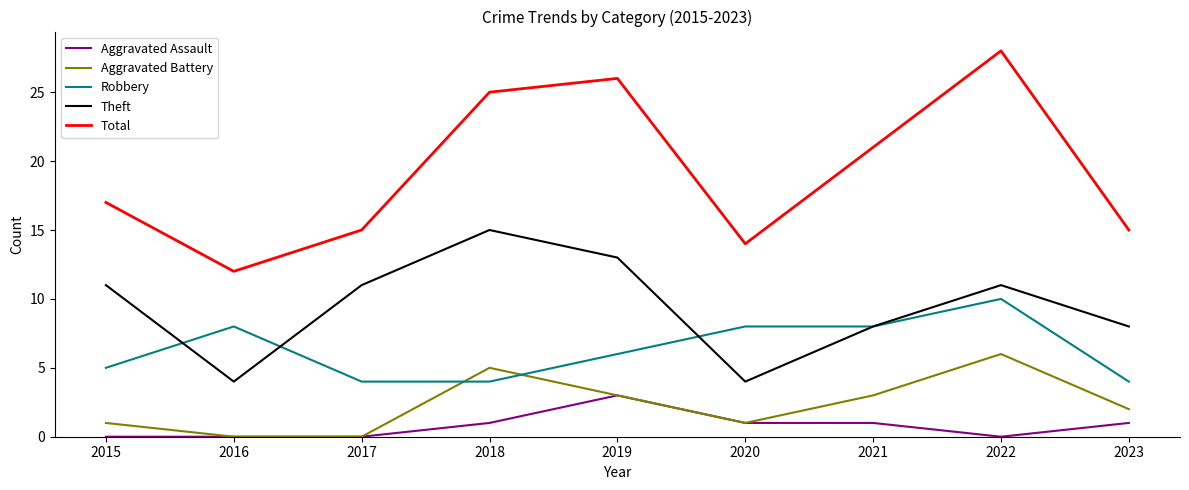

Is this an area chart (filled region under the line)?

No